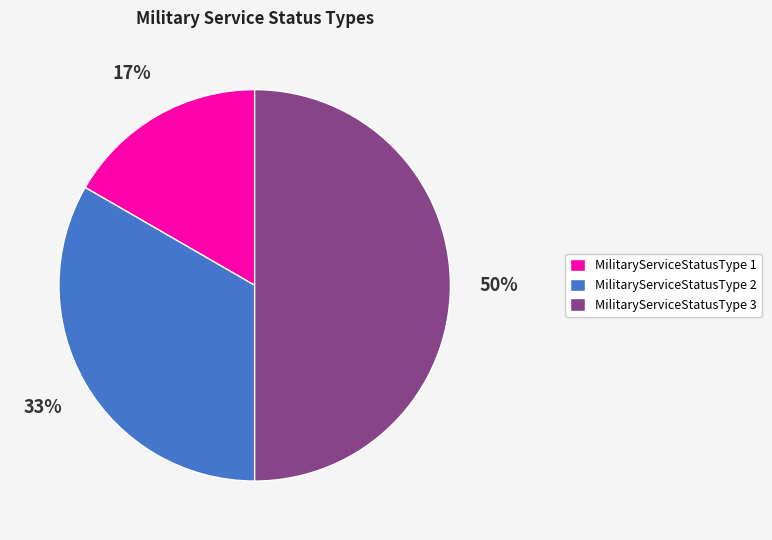

To the nearest percent, what portion does MilitaryServiceStatusType 1 represent?

17%